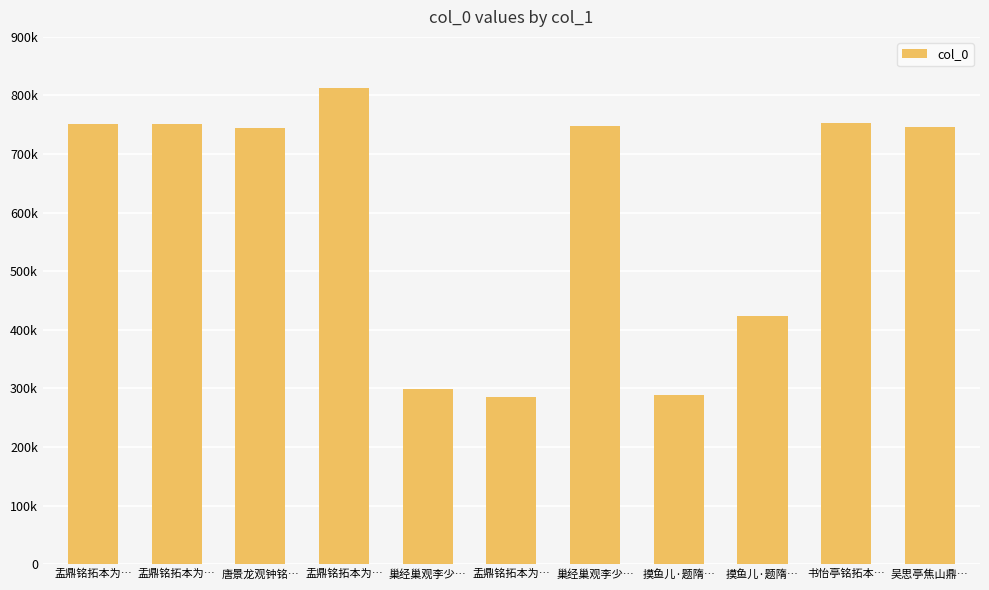

Reading right to left, transcribe all the data shown in this chart.

746370	753054	424434	288616	747453	285756	298611	813522	744687	752083	752084